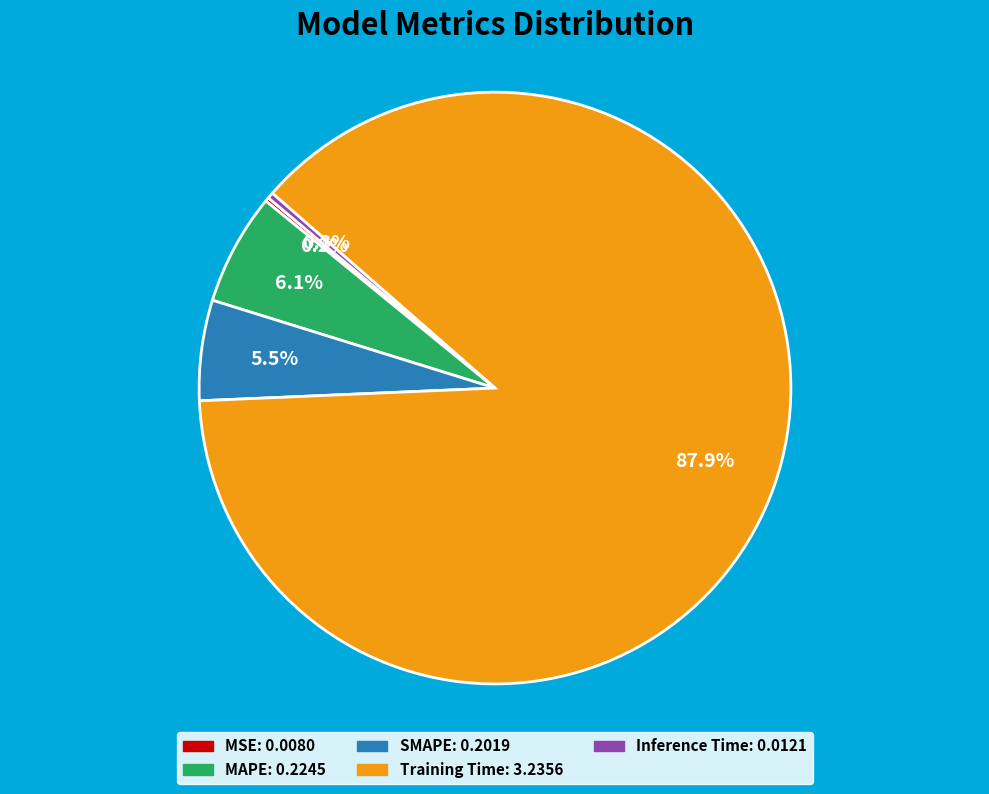

Which has a higher value, Inference Time or SMAPE?

SMAPE